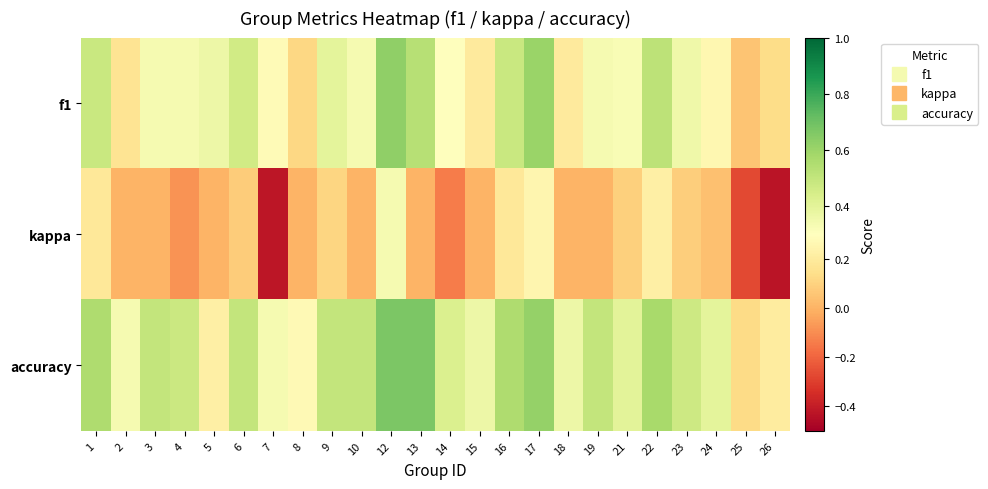

List the series in order of their overall mean, lowest first.

kappa, f1, accuracy